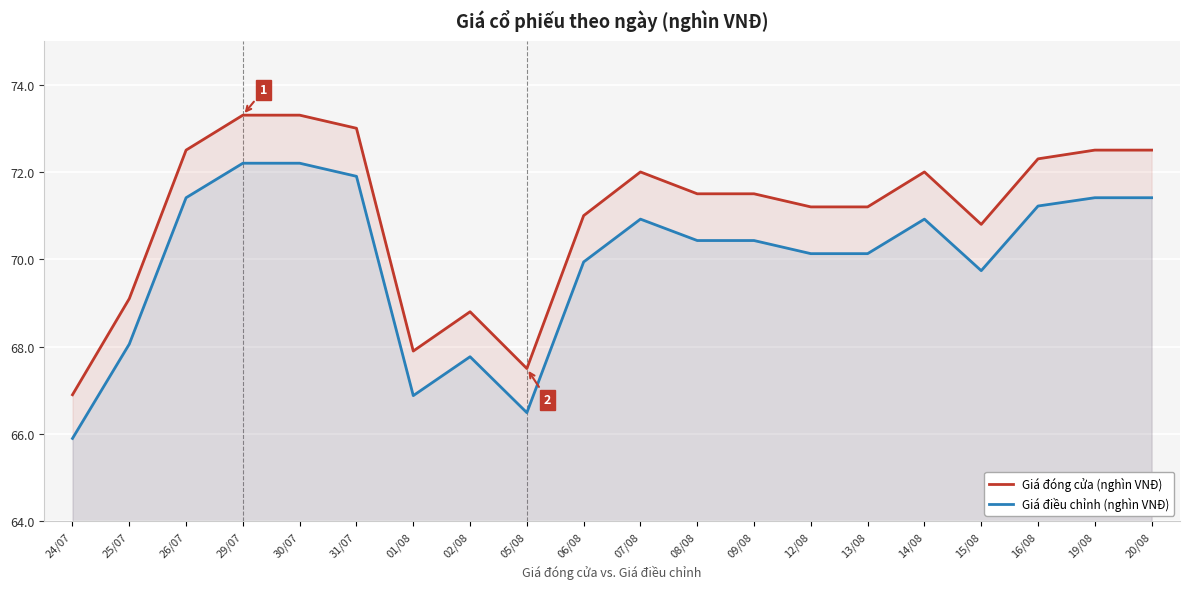

What is the value of the Giá đóng cửa (nghìn VNĐ) point at the 2nd from the left?

69.1